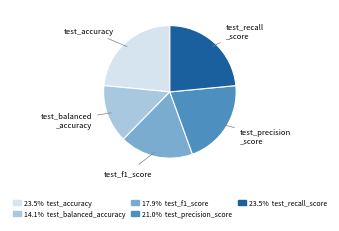

Does any single category account for the majority?

No